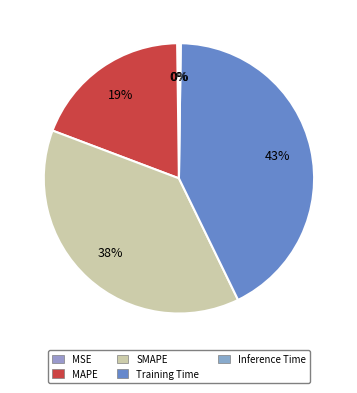

What percentage is the SMAPE slice, to the nearest percent?

38%